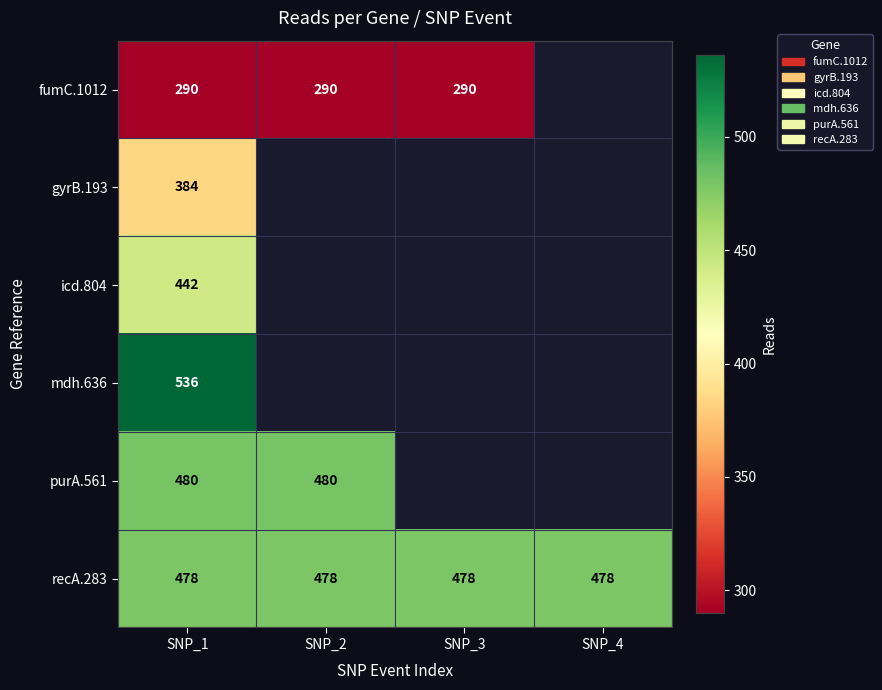

What is the spread (max minus min) of values at SNP_1?

246